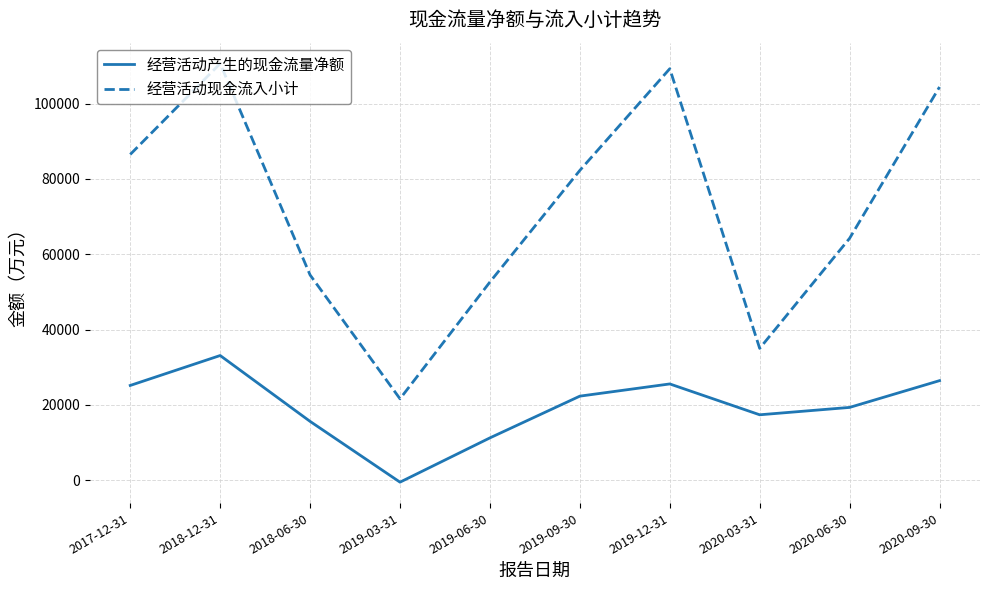

List the series in order of their overall mean, lowest first.

经营活动产生的现金流量净额, 经营活动现金流入小计